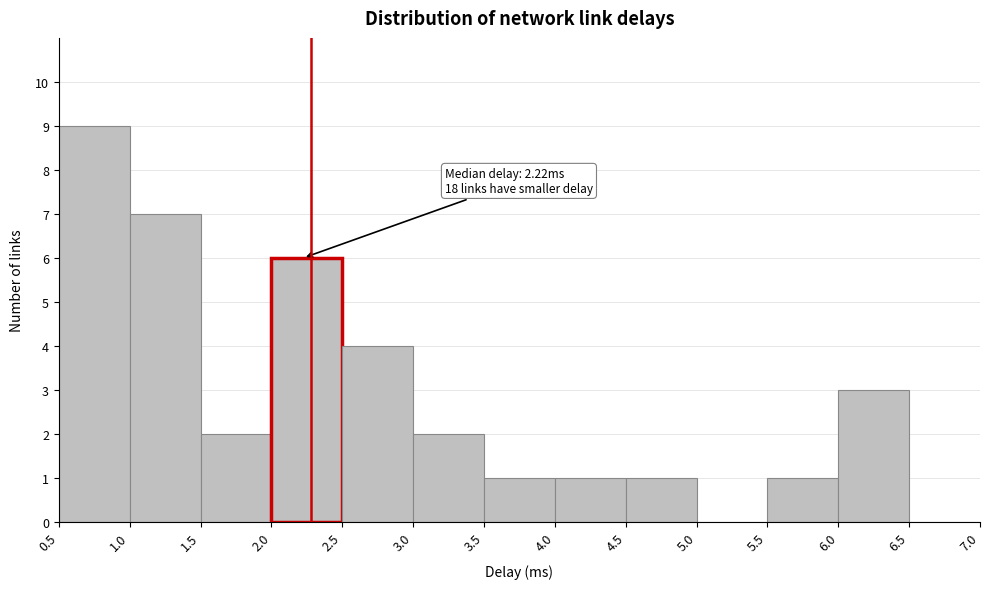

Over which range of the x-axis is the bar tallest?

0.5 to 1.0